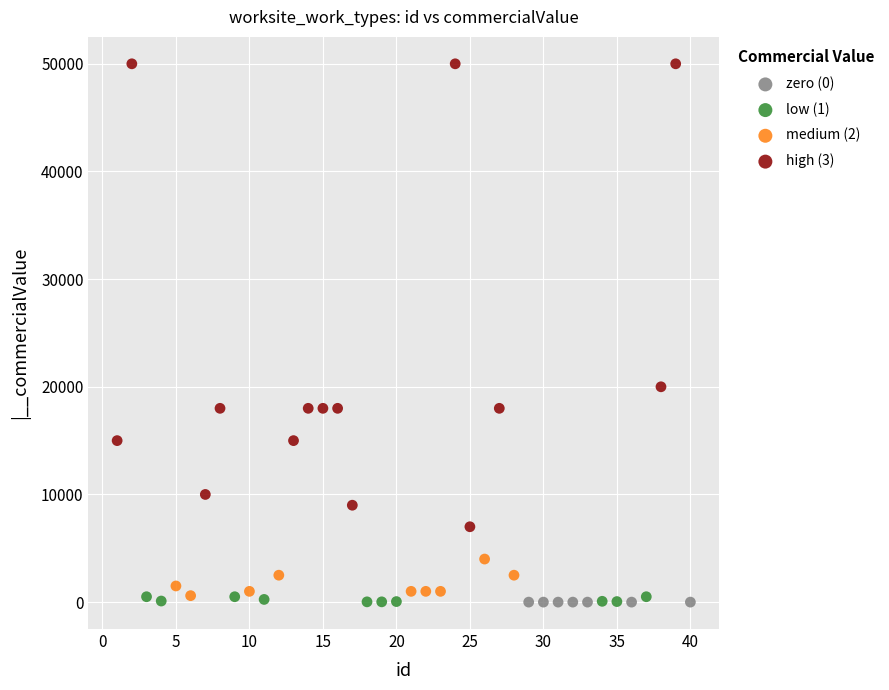

What are all the series names shown in the legend?

zero (0), low (1), medium (2), high (3)